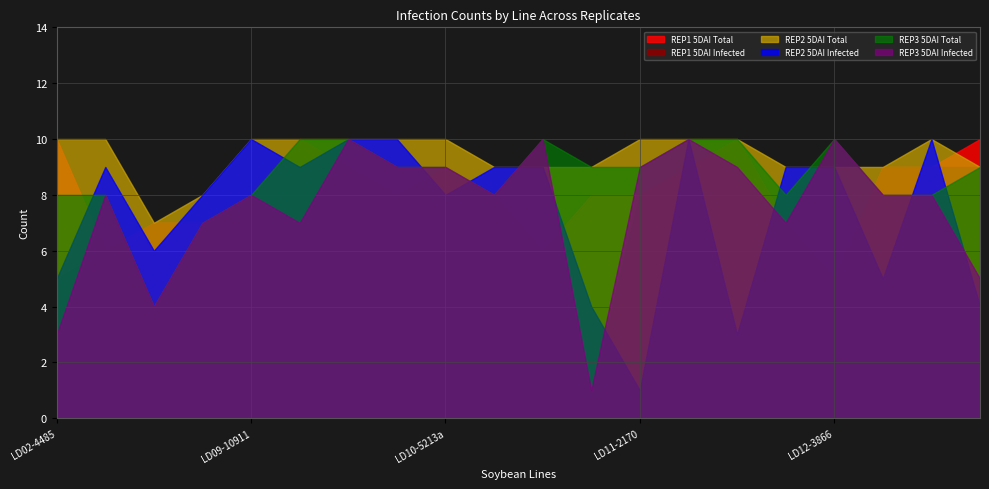

Rank the series at LD10-9200 from highest to lowest value.

REP3 5DAI Infected, REP3 5DAI Total, REP2 5DAI Infected, REP2 5DAI Total, REP1 5DAI Infected, REP1 5DAI Total